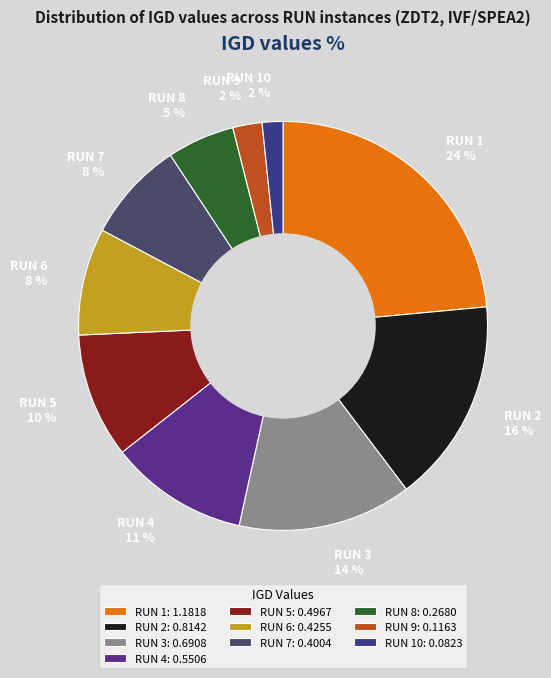

To the nearest percent, what is the difference between the RUN 4 and RUN 9 slice percentages?

9%